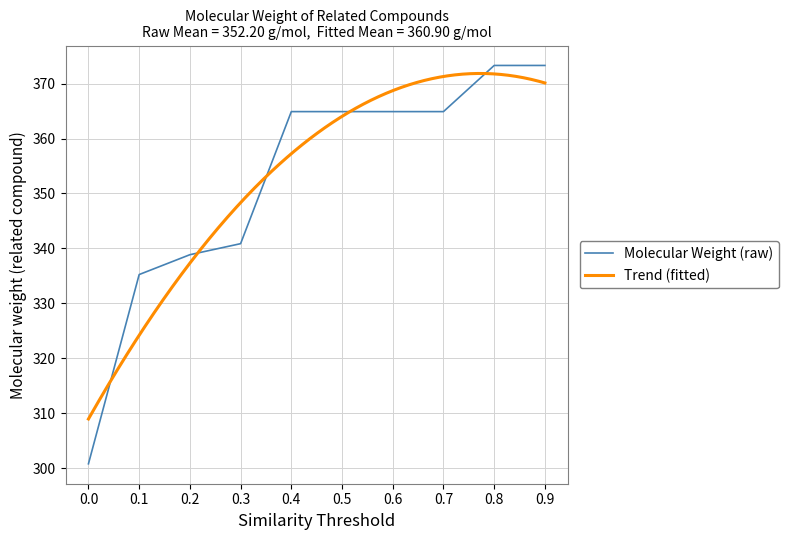

The value of Molecular Weight (raw) at 0.7 is 364.9. True or false?

True